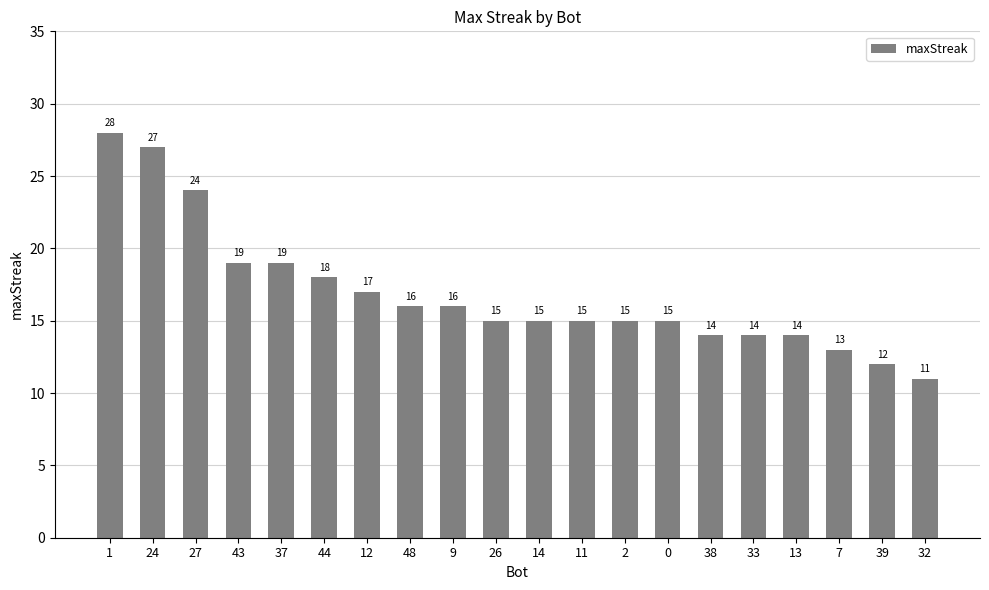

Reading right to left, extract all data points from this chart.

11	12	13	14	14	14	15	15	15	15	15	16	16	17	18	19	19	24	27	28